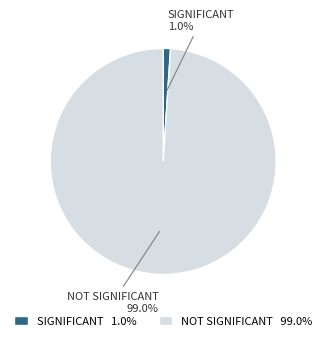

How many slices are in this pie chart?

2